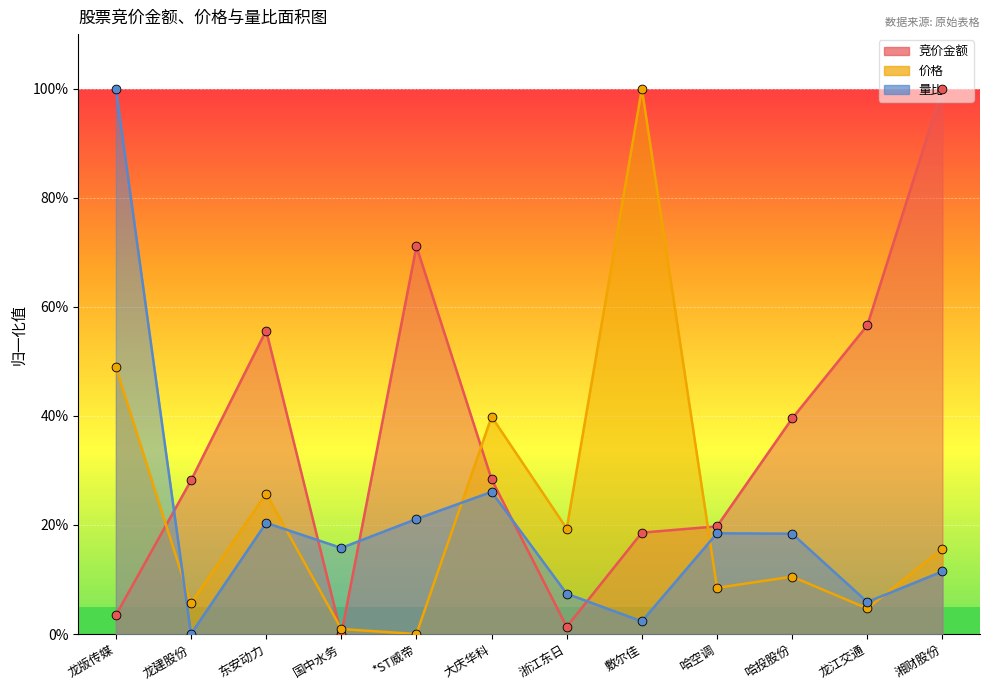

Which series contains the lowest Y value?

竞价金额